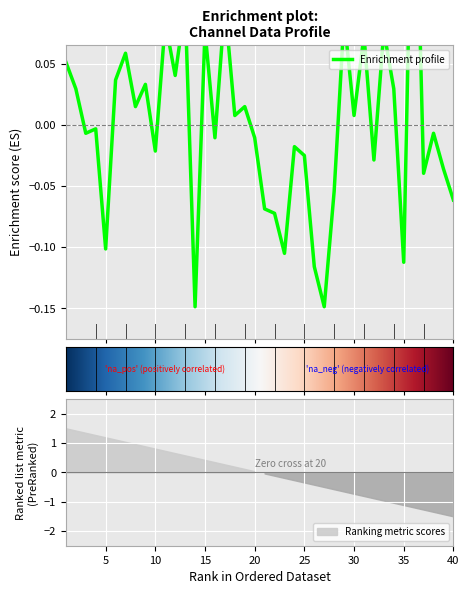

What is the value of the 29th point from the left?

0.1